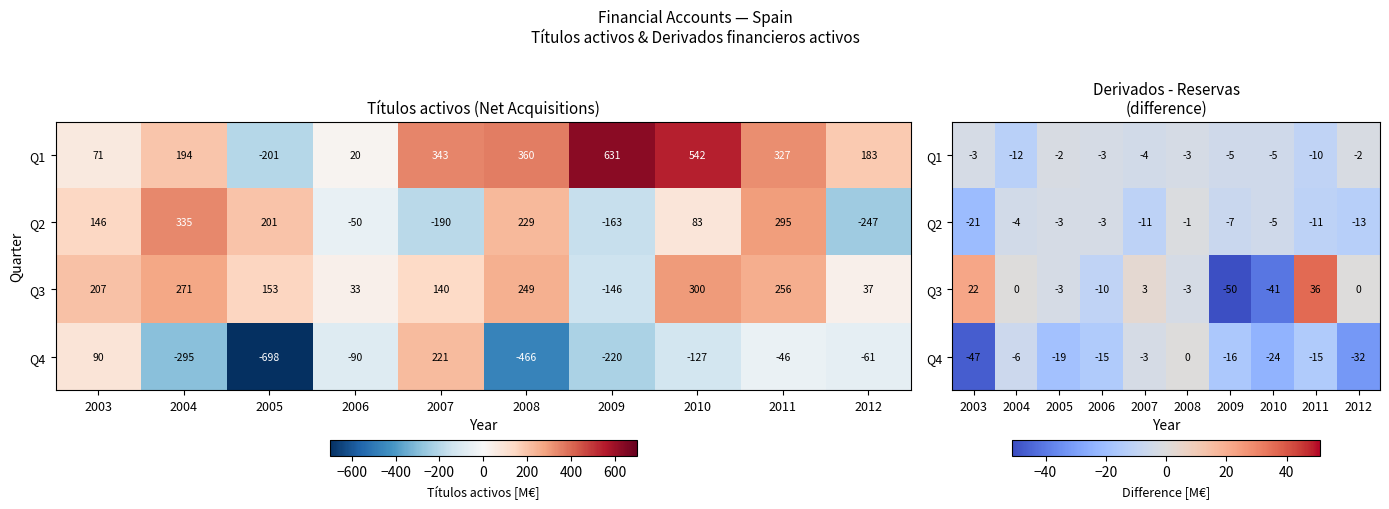

What is the difference between the highest and lowest values at 2004?

12